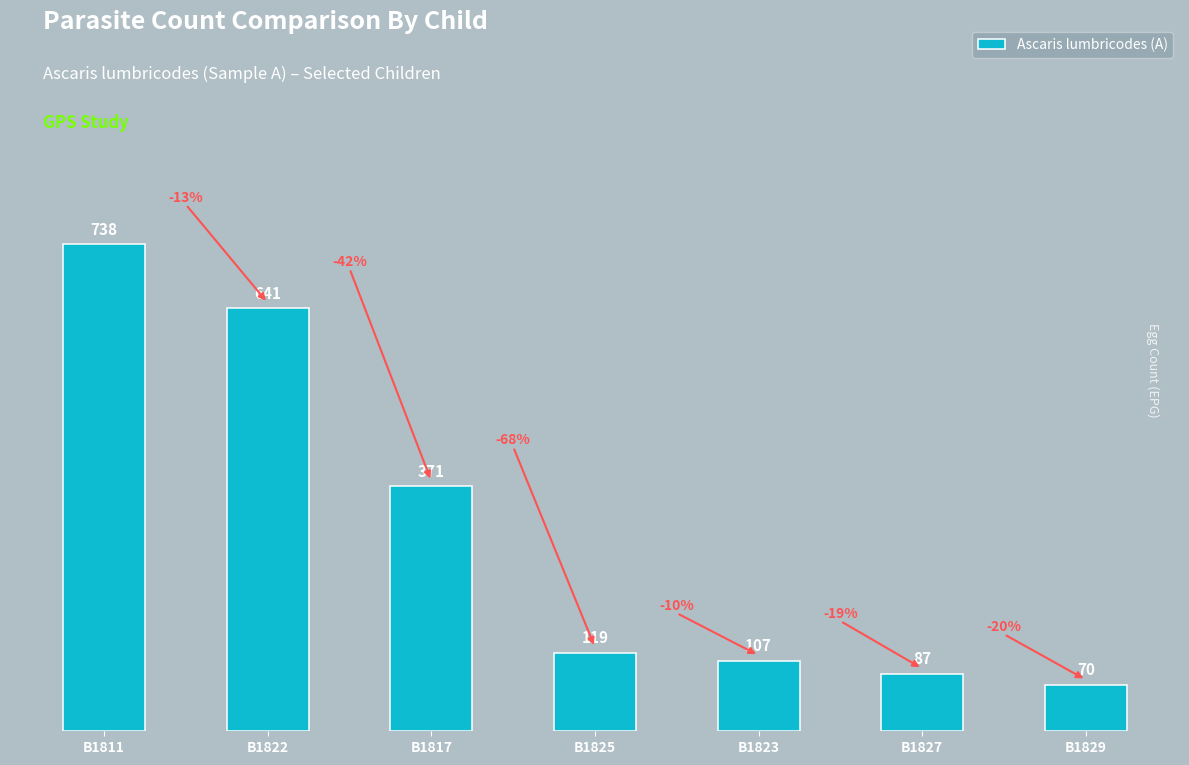

What is the value of the 1st bar from the left?

738